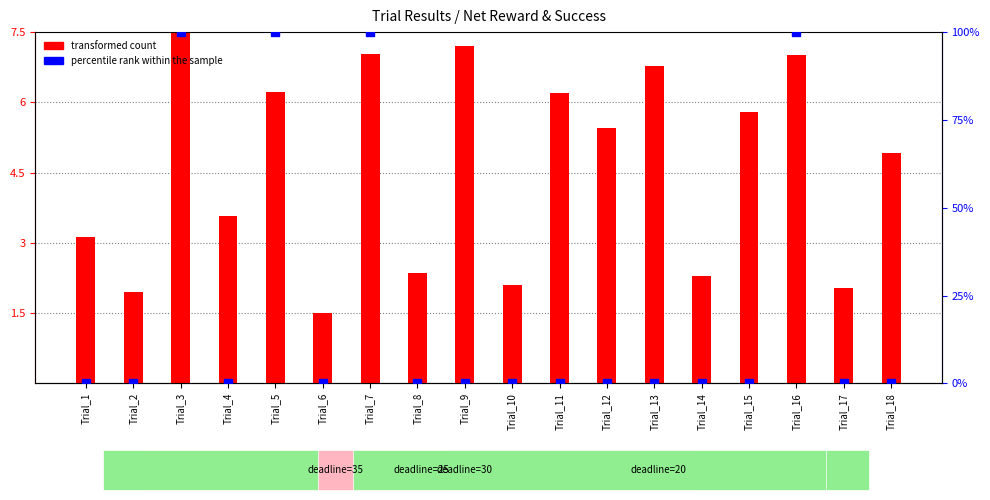

Which series reaches the minimum Y coordinate?

percentile rank within the sample